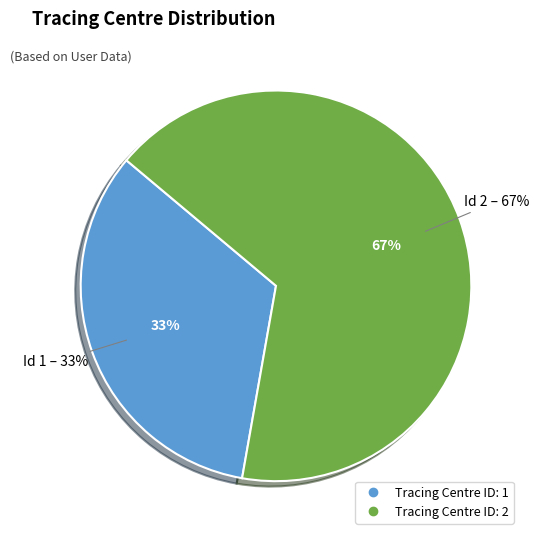

To the nearest percent, what portion does 1 represent?

33%